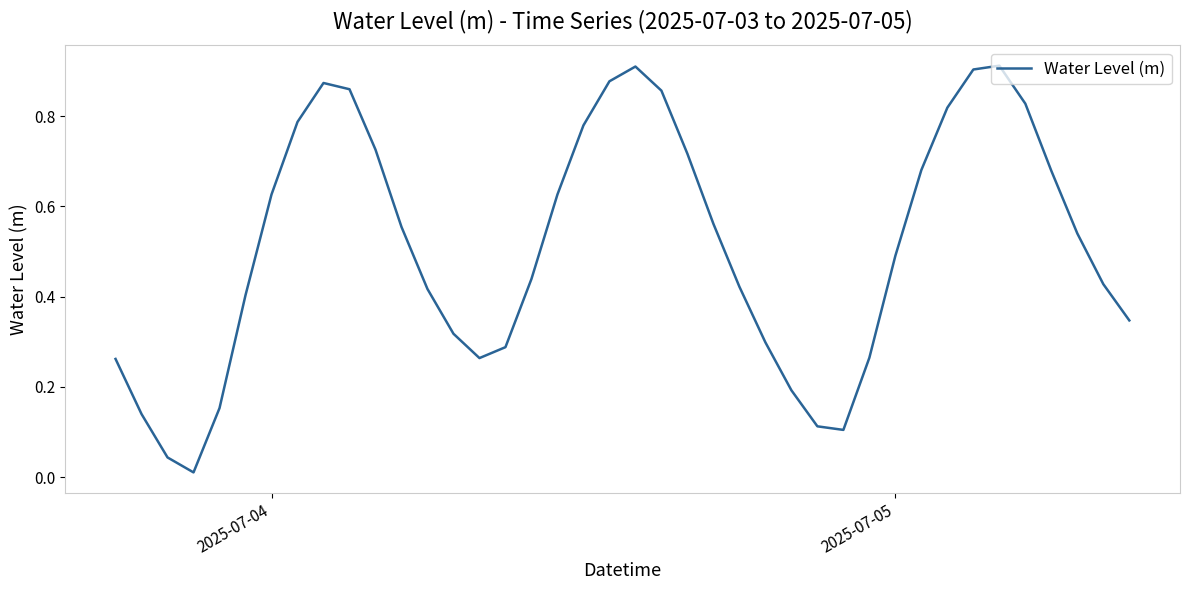

Is this an area chart (filled region under the line)?

No